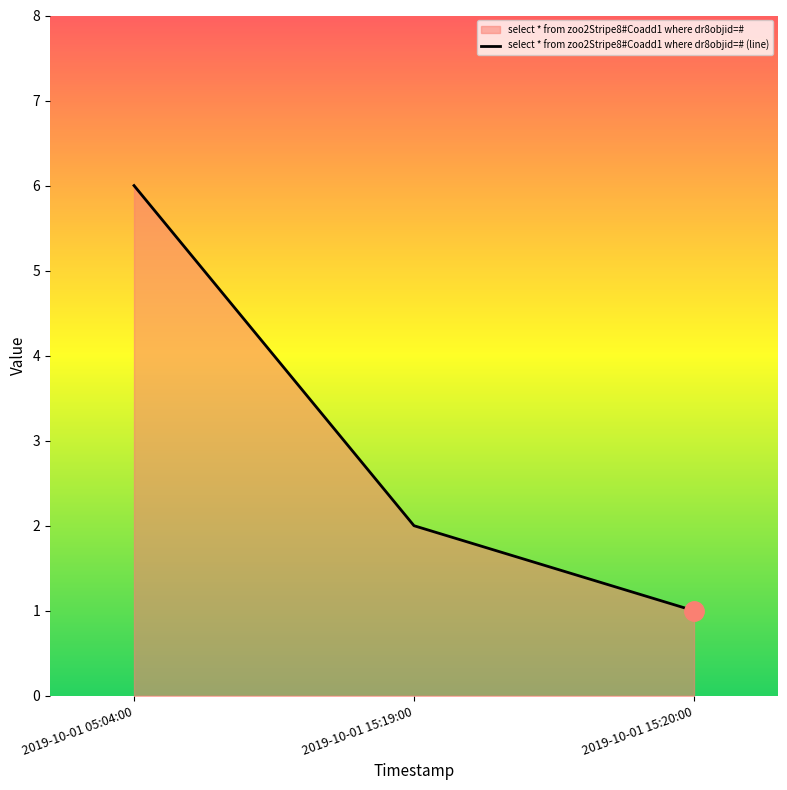

What is the ratio of the value at 2019-10-01 05:04:00 to the value at 2019-10-01 15:20:00?

6.0